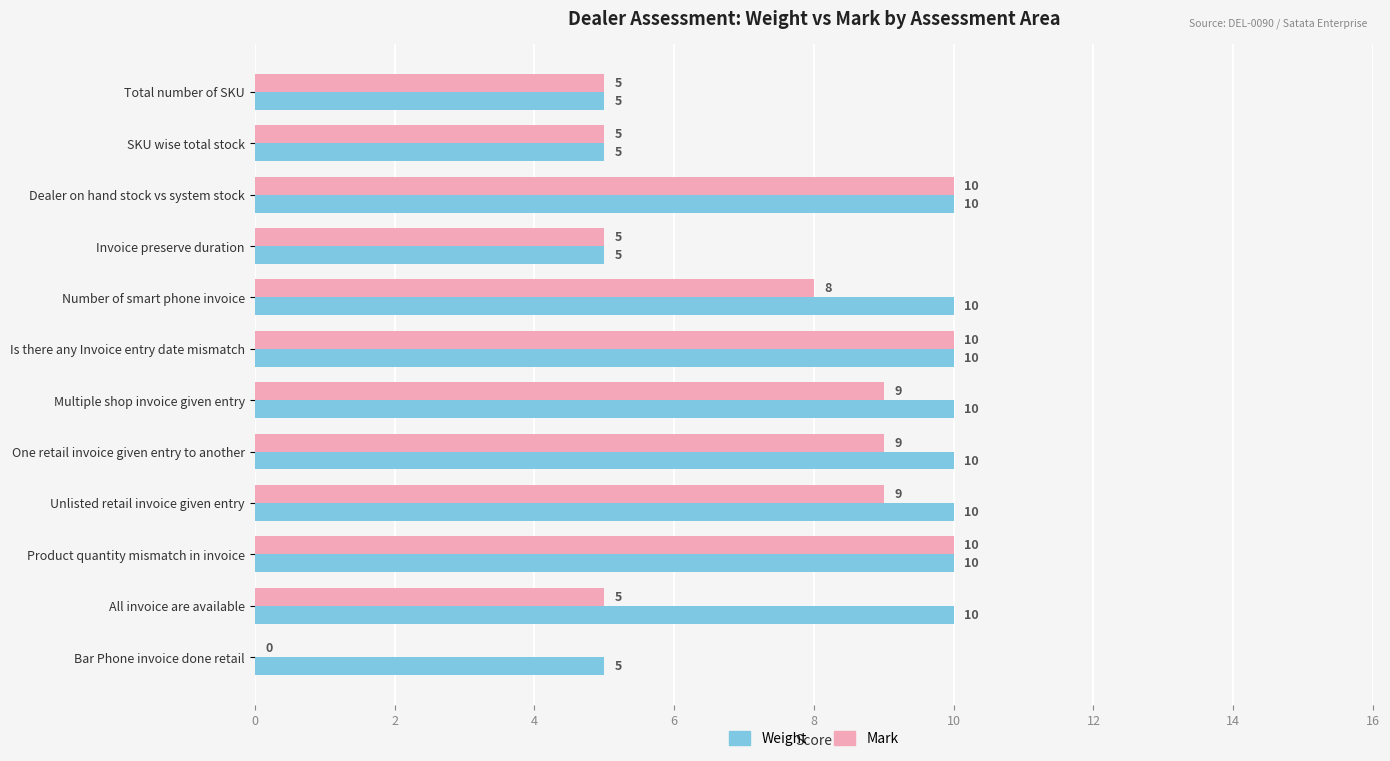

What is the approximate value of Weight at Unlisted retail invoice given entry?

10